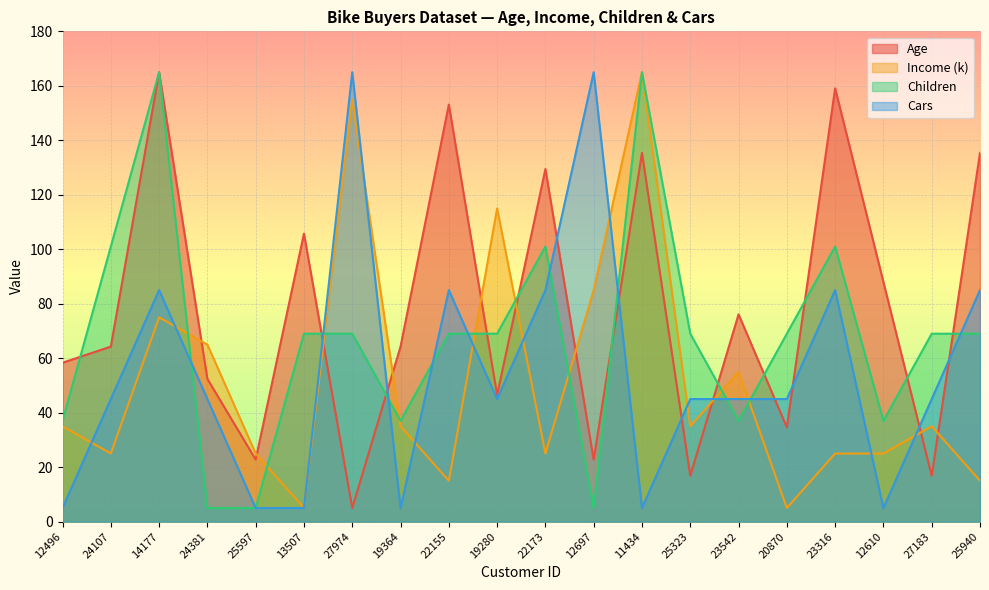

Which series has the largest total across all categories?

Age